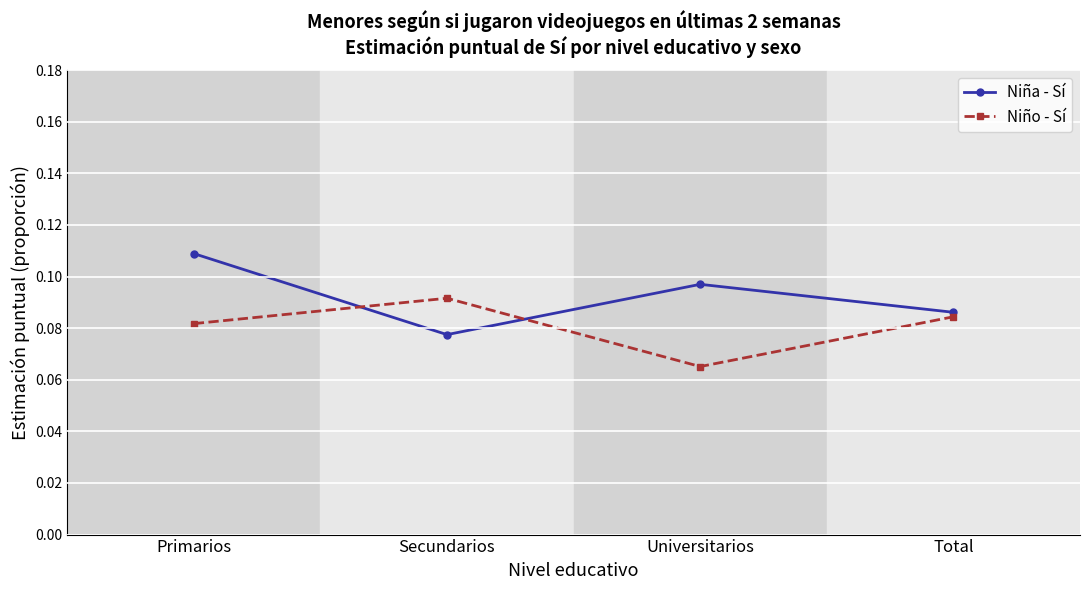

What is the total value across all series at Total?

0.2